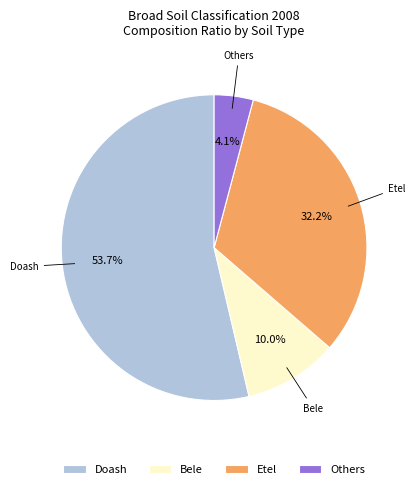

Approximately how many times larger is the value at Etel compared to Doash?

0.6